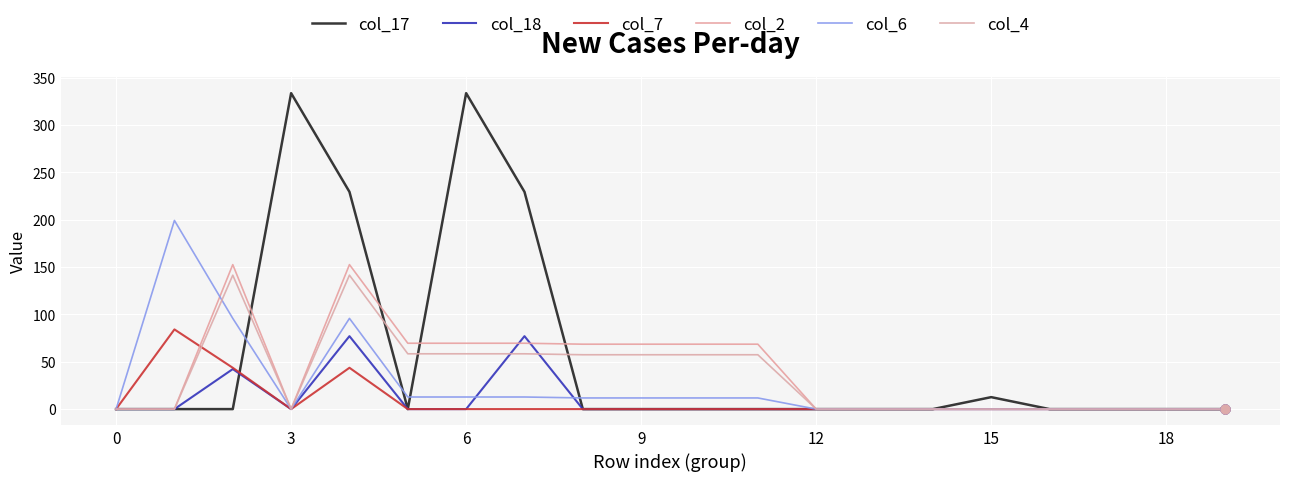

Which series has the largest total across all categories?

col_17